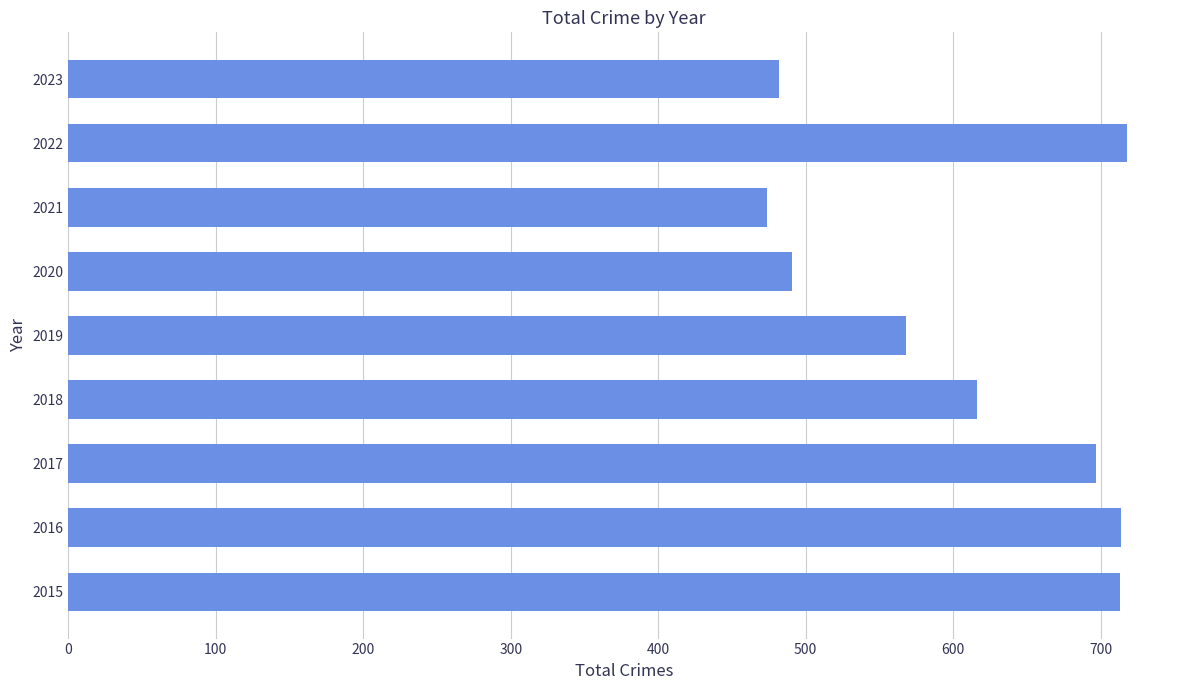

Is it true that the value at 2023 is 482?

True